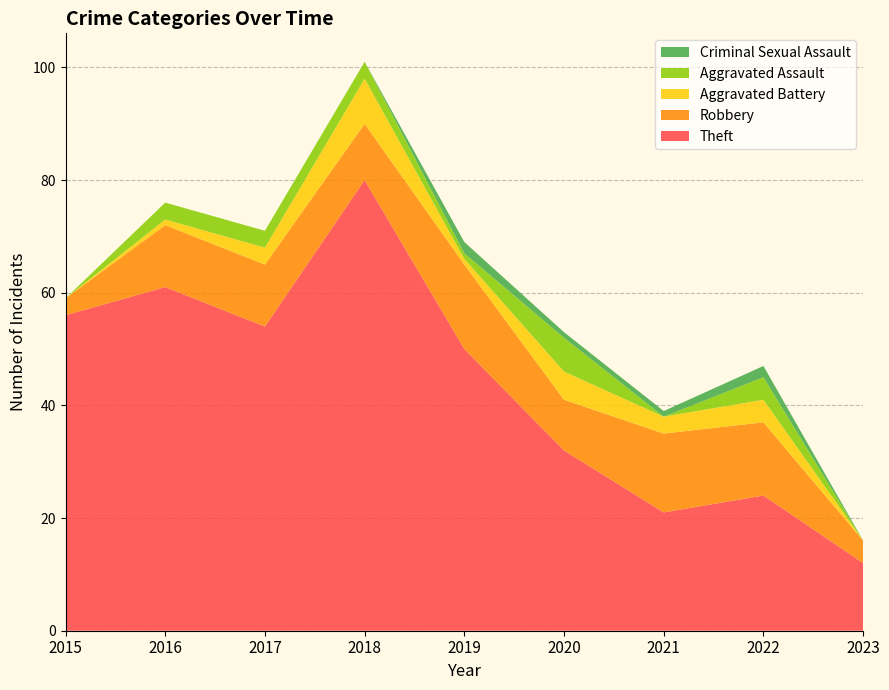

Reading right to left, extract all data points from this chart.

Theft: 12	24	21	32	50	80	54	61	56
Robbery: 4	13	14	9	15	10	11	11	3
Aggravated Battery: 0	4	3	5	1	8	3	1	0
Aggravated Assault: 0	4	0	6	1	3	3	3	0
Criminal Sexual Assault: 0	2	1	1	2	0	0	0	0